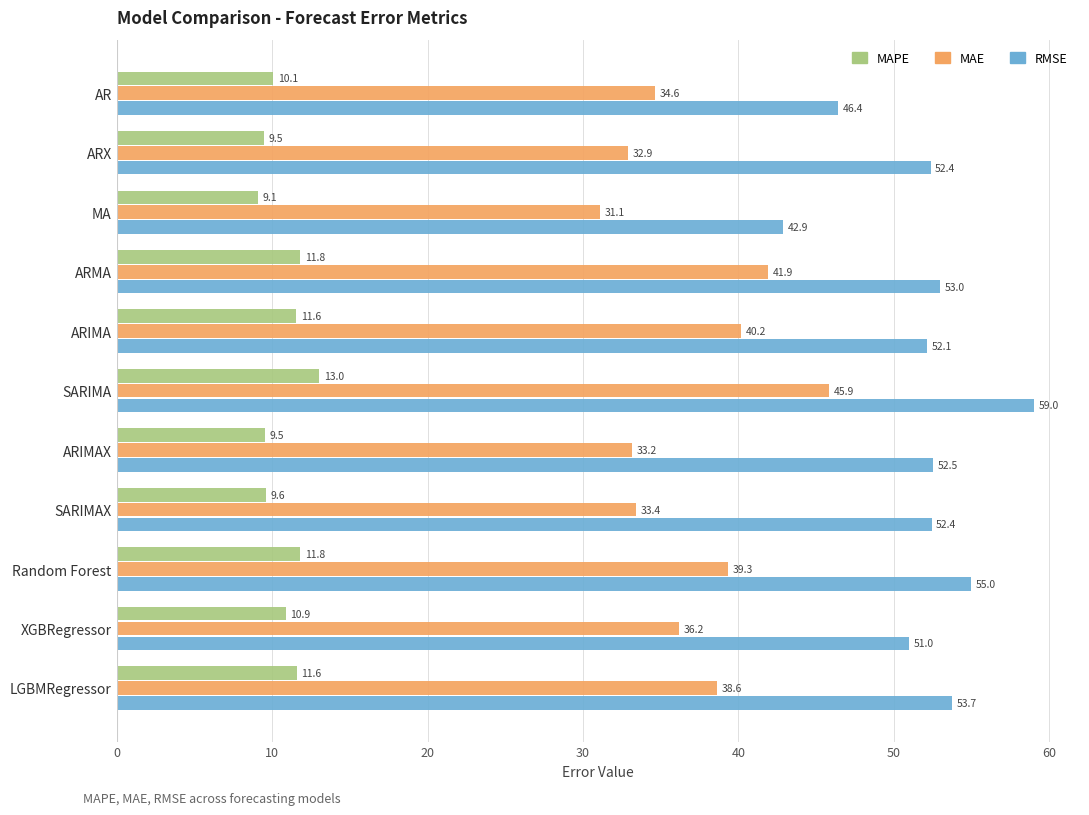

What is the maximum value for RMSE?

59.0